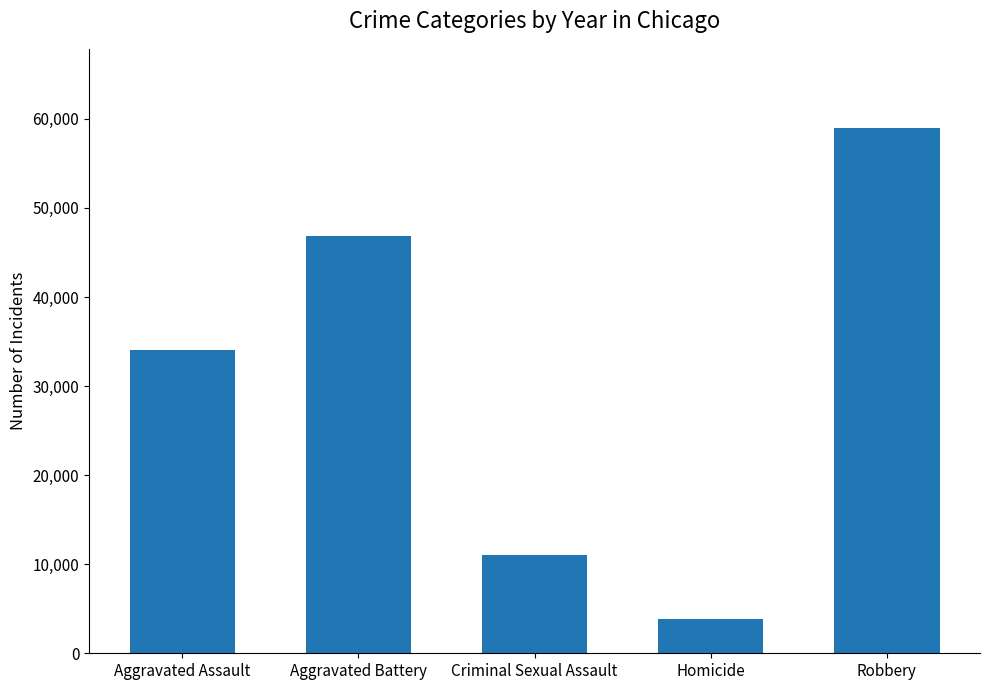

How many data points does each series have?

5